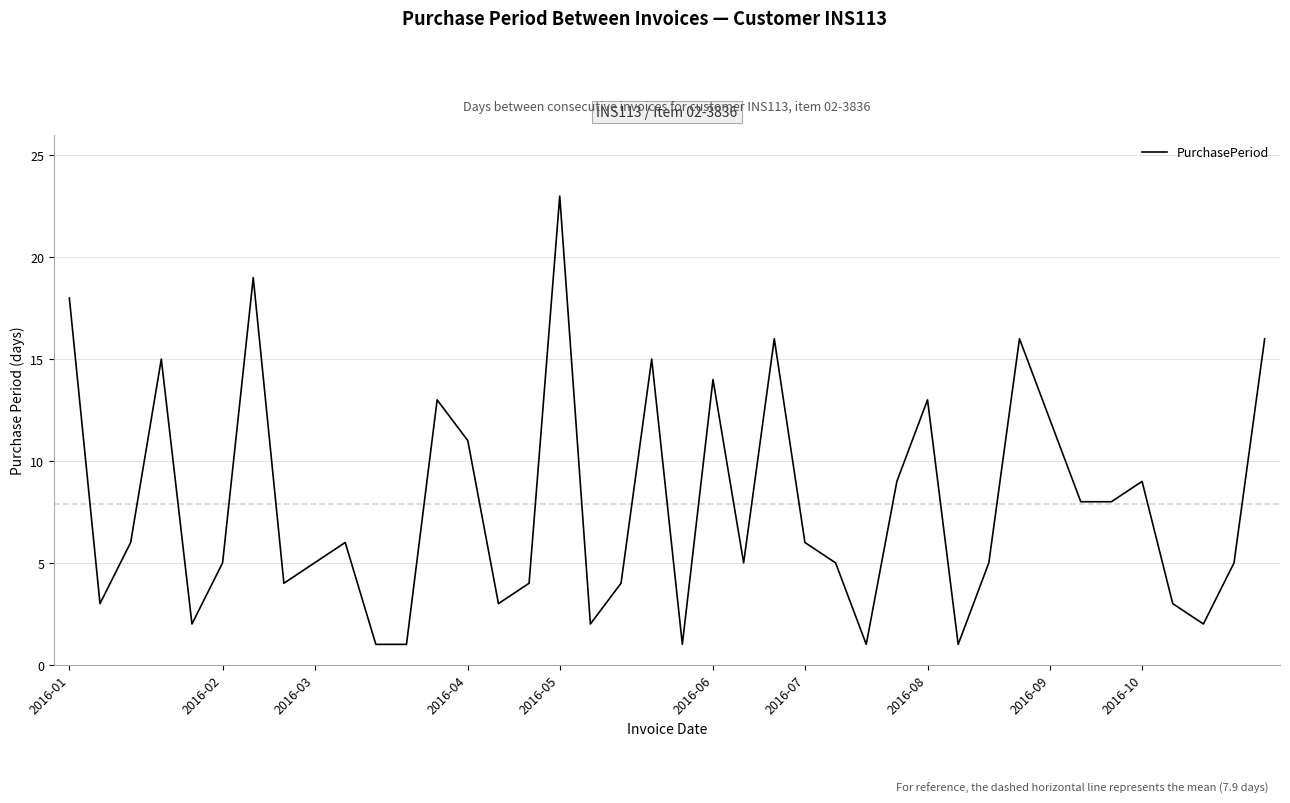

What is the difference between the maximum and minimum values?

22